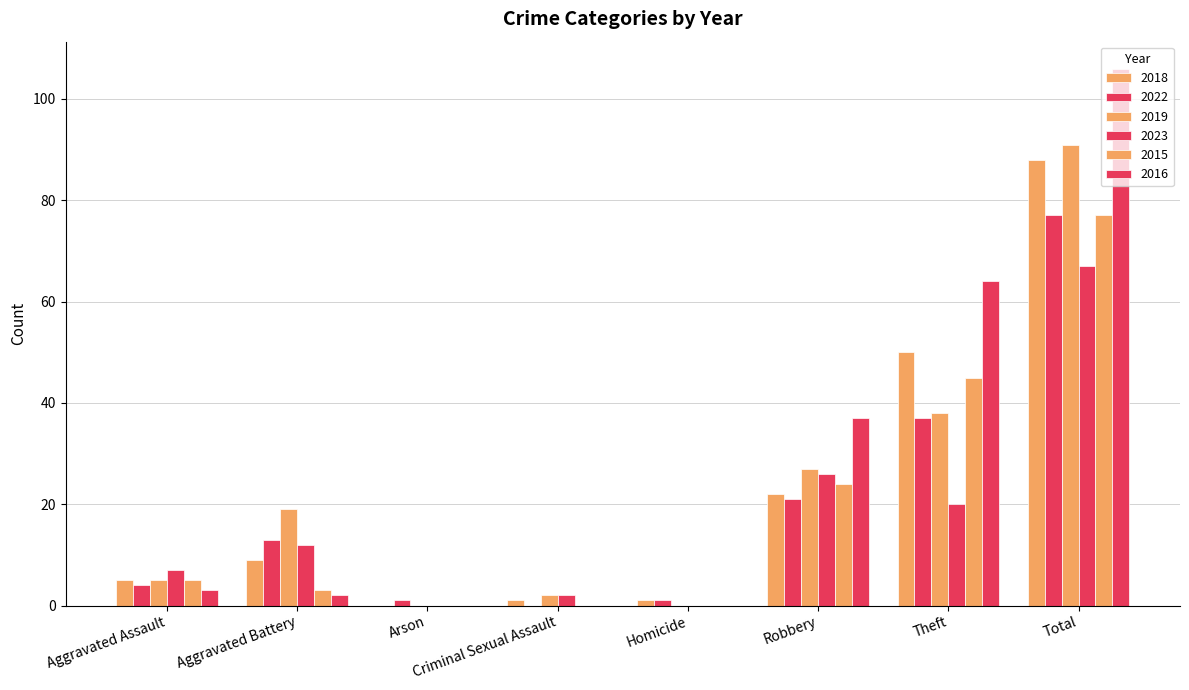

How many groups of bars are there?

8